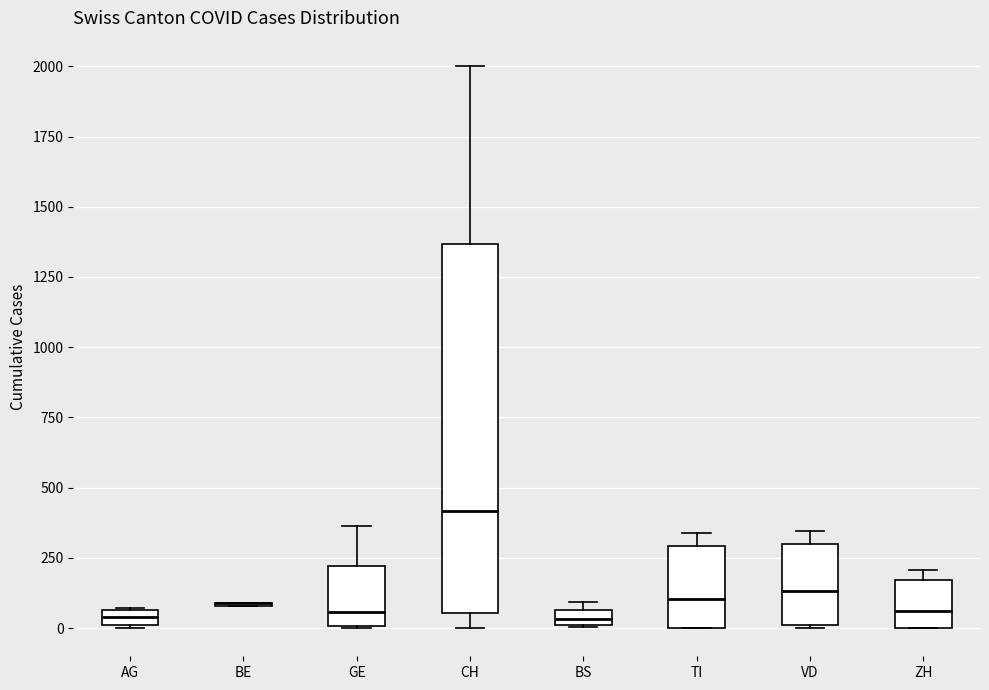

Where is the upper edge of the box for GE on the y-axis? The values are not printed on the chart, so give them approximately, as read against the axis.

200